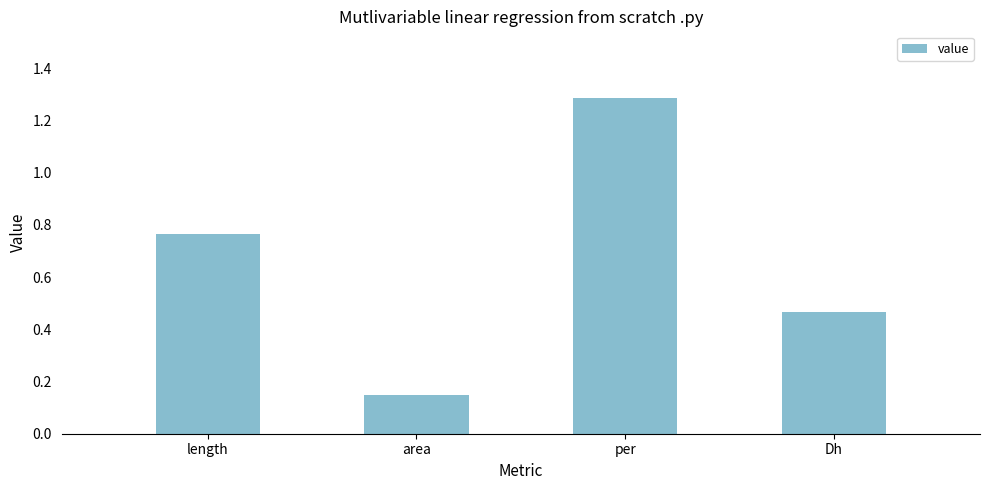

Which category has the highest value across all series?

per